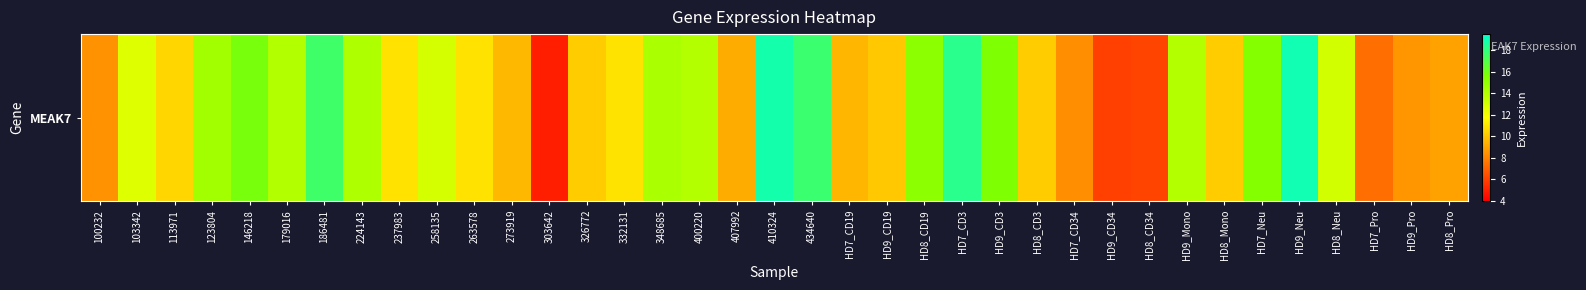

Is it true that the value at 332131 is 10.9?

True